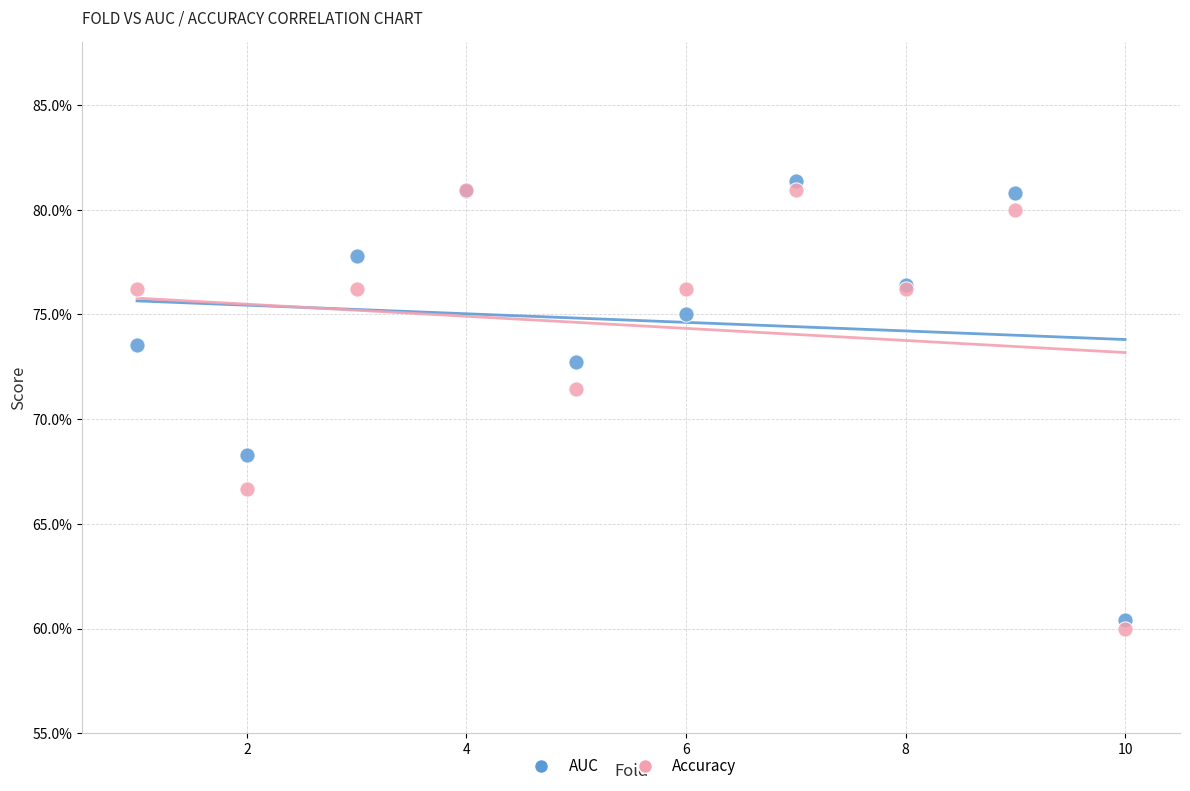

Which series has the largest Y range (max minus min)?

Accuracy